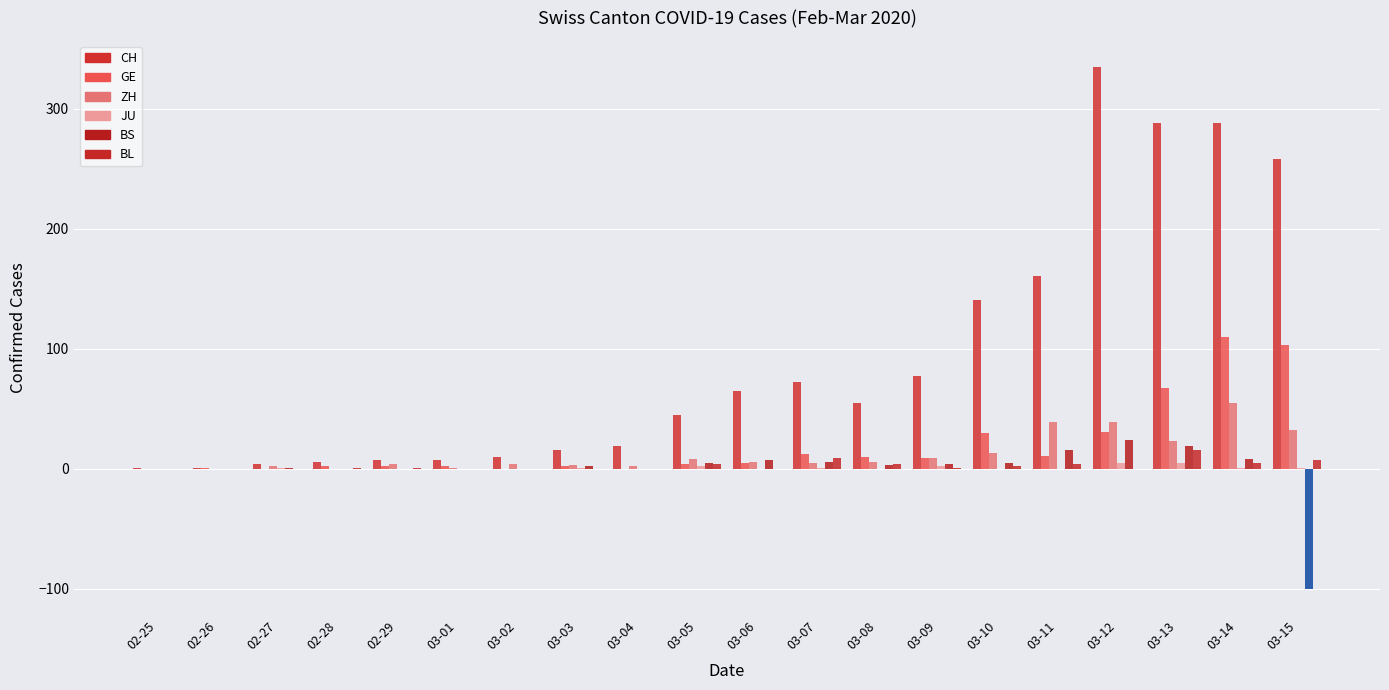

At 02-27, list the series in order from smallest to largest.

GE, BL, JU, BS, ZH, CH